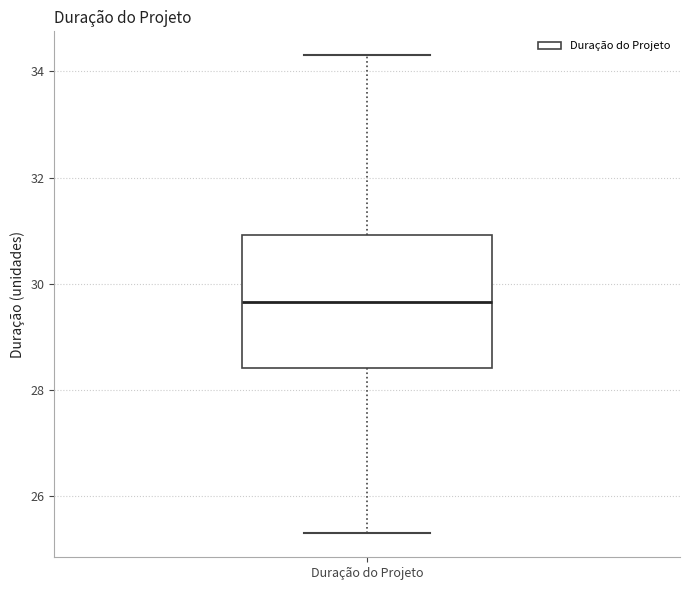

Where is the upper edge of the box for Duração do Projeto on the y-axis? The values are not printed on the chart, so give them approximately, as read against the axis.

31.0